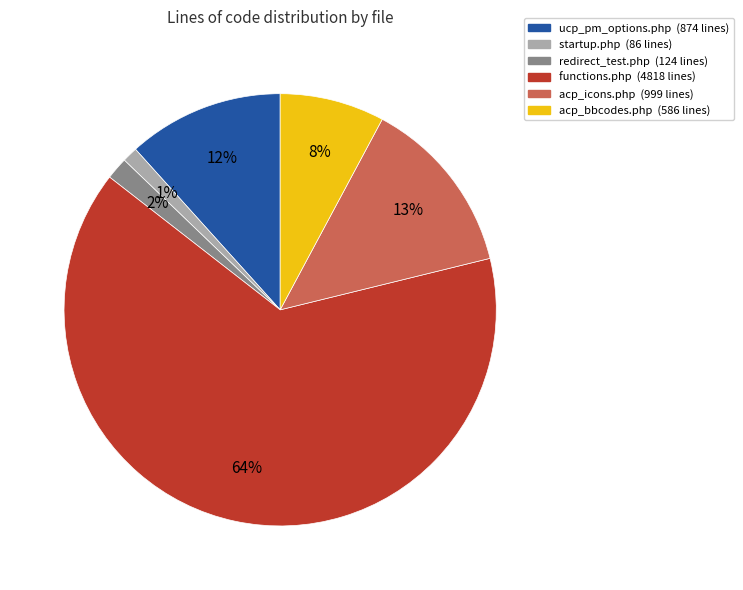

How many segments does this pie chart have?

6